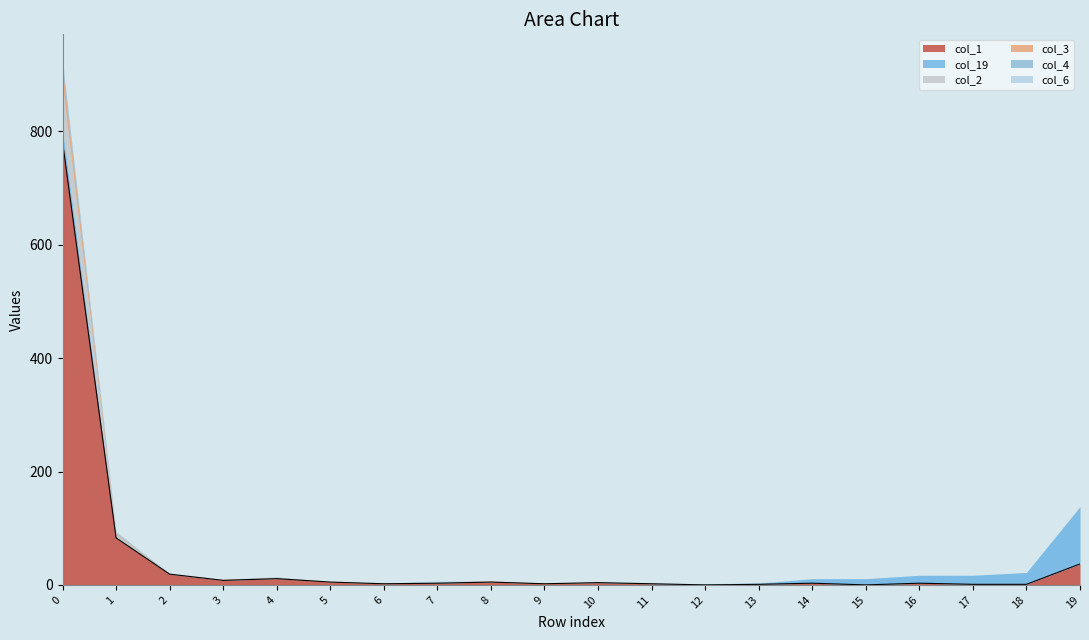

Count the number of values greater than 3.

9